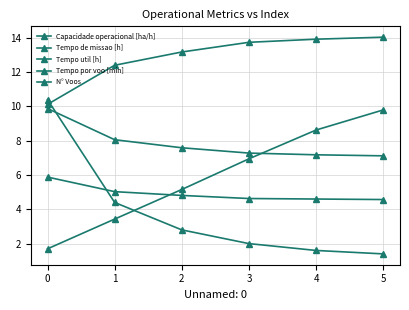

How many lines are shown in the chart?

5